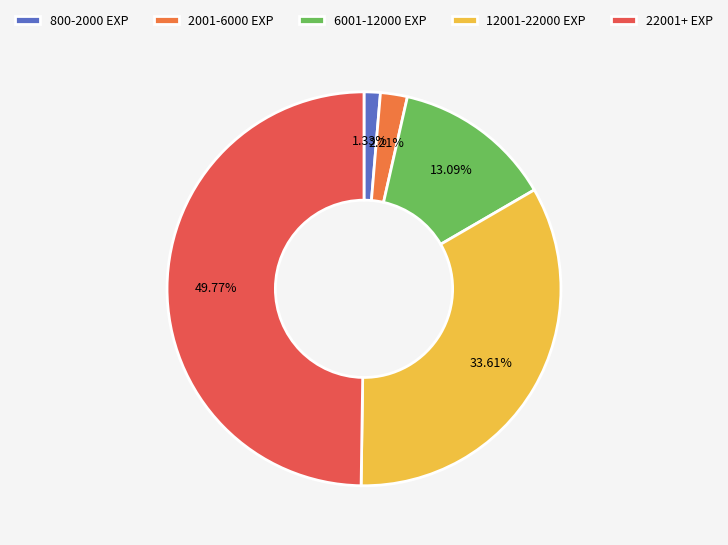

To the nearest percent, what is the average slice percentage?

20%